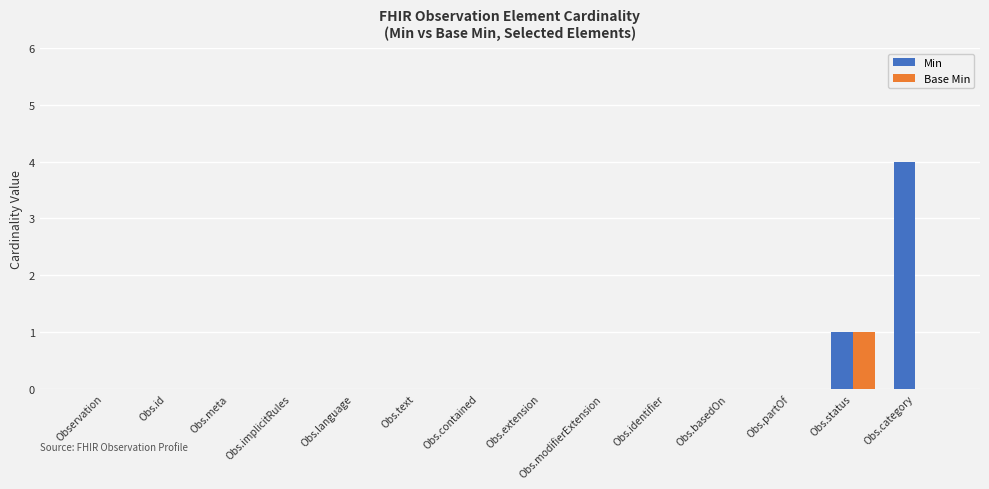

Are the bars horizontal?

No